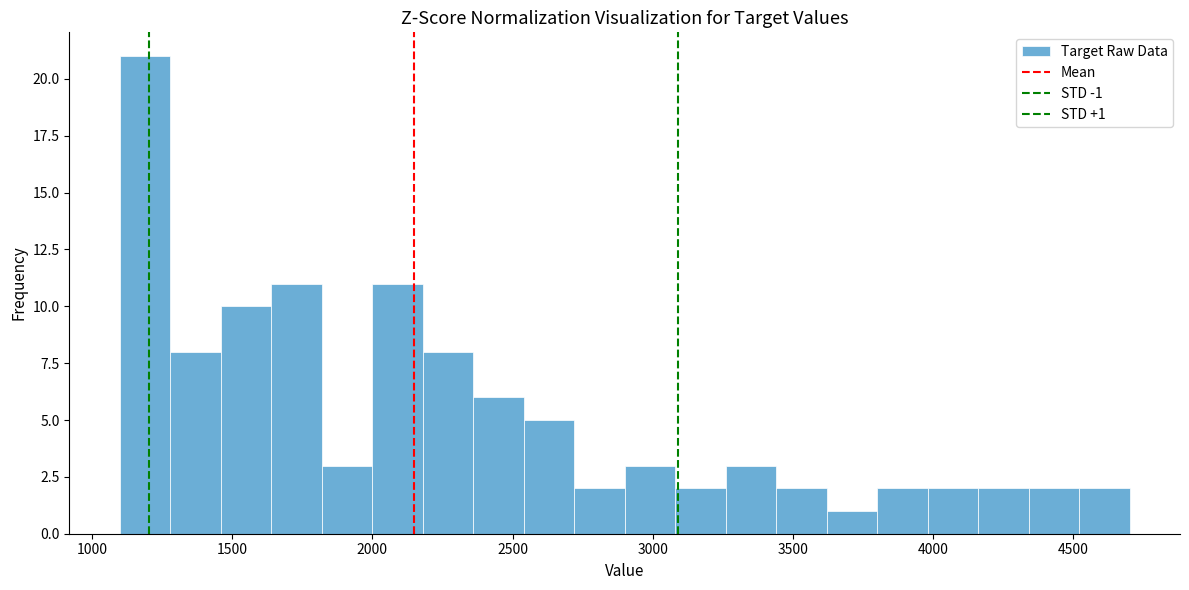

Around what value on the x-axis is the tallest bar? Give the approximate position of its centre, as read against the axis.

1200